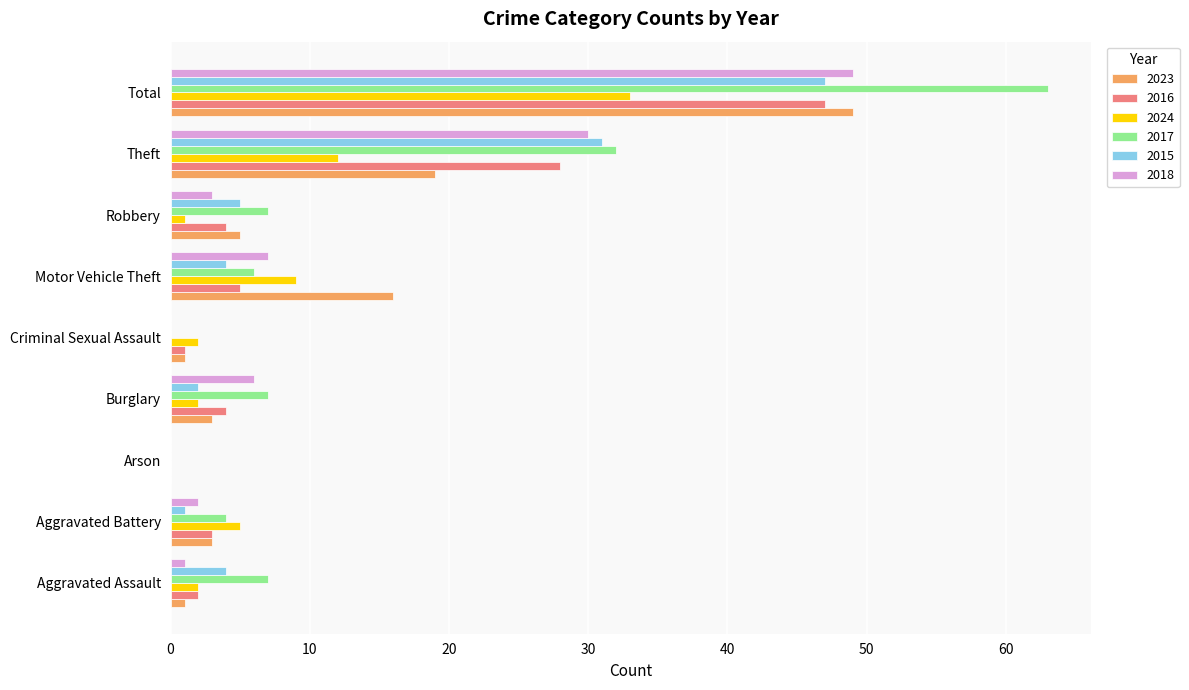

What is the approximate value of 2017 at Total, to the nearest 10?

60